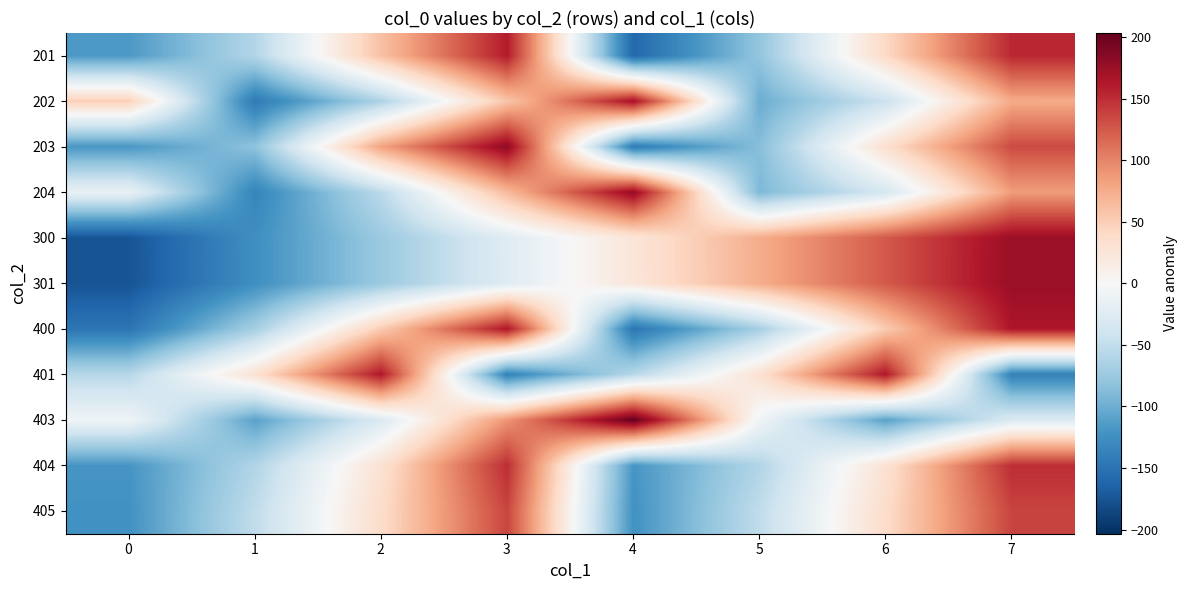

Between 3 and 4, which is larger?

3